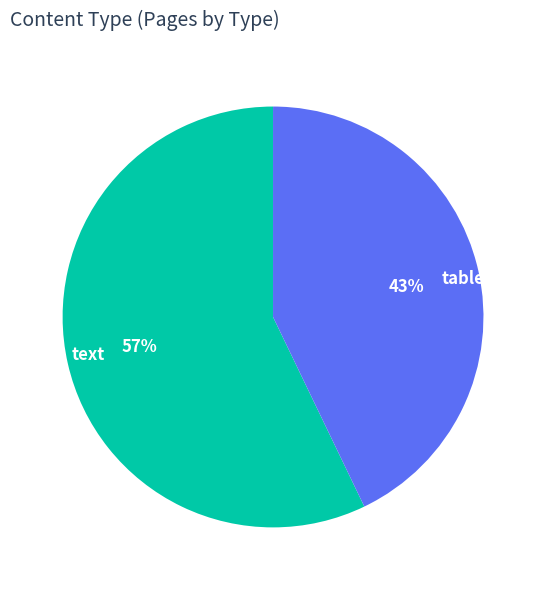

How many segments does this pie chart have?

2